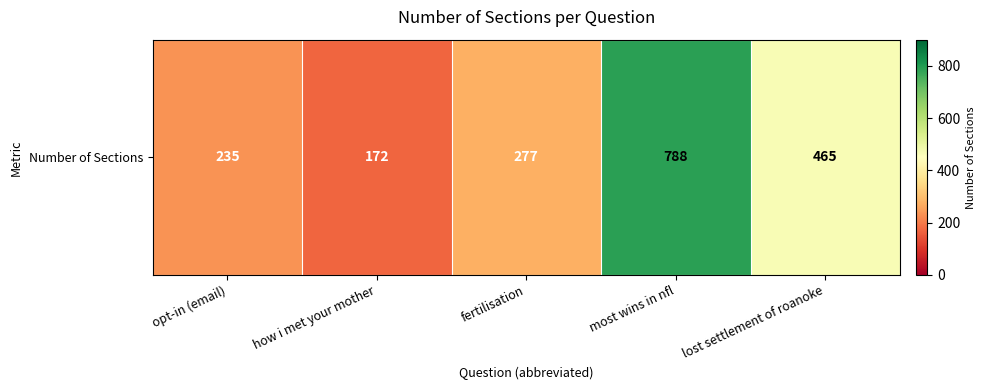

What is the minimum value shown in the chart?

172